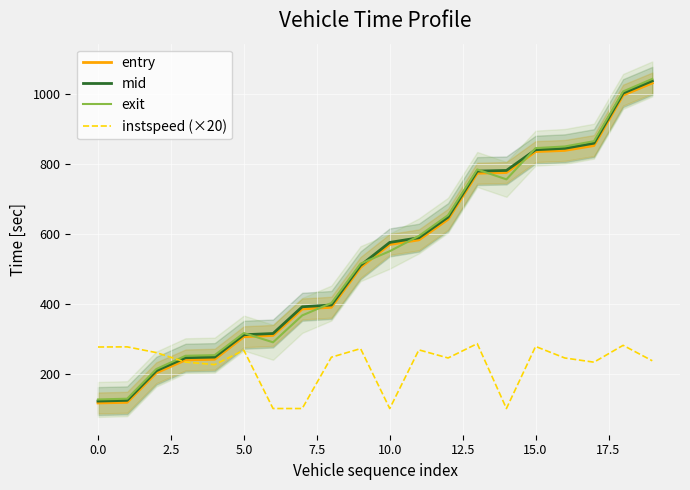

Which series has the widest spread of values?

exit